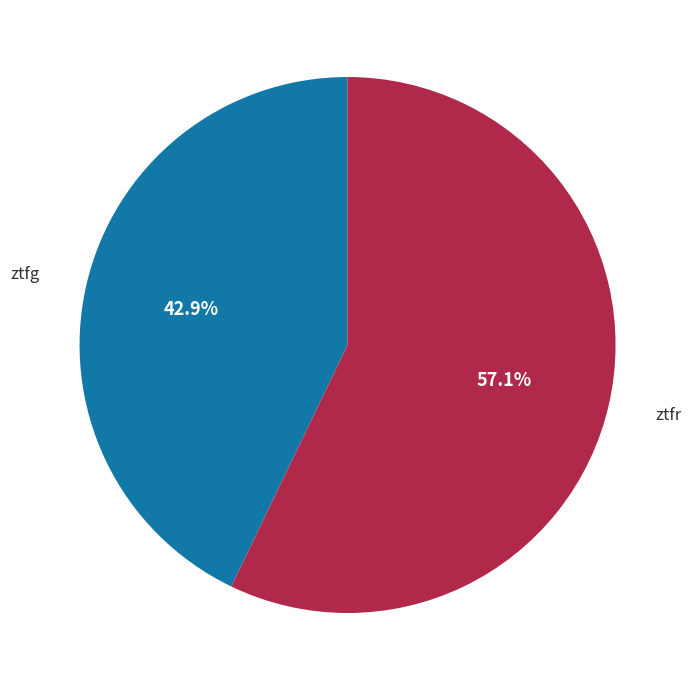

True or false: ztfg accounts for 29% of the total.

False